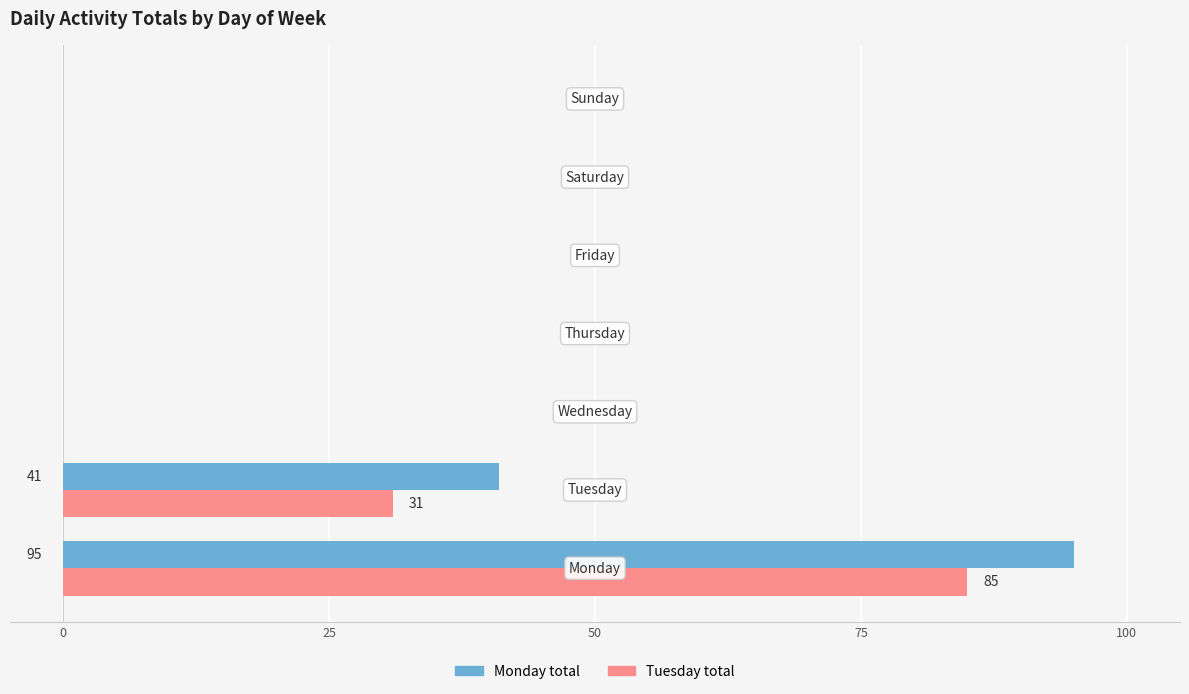

What is the average value of the Tuesday total series?

17